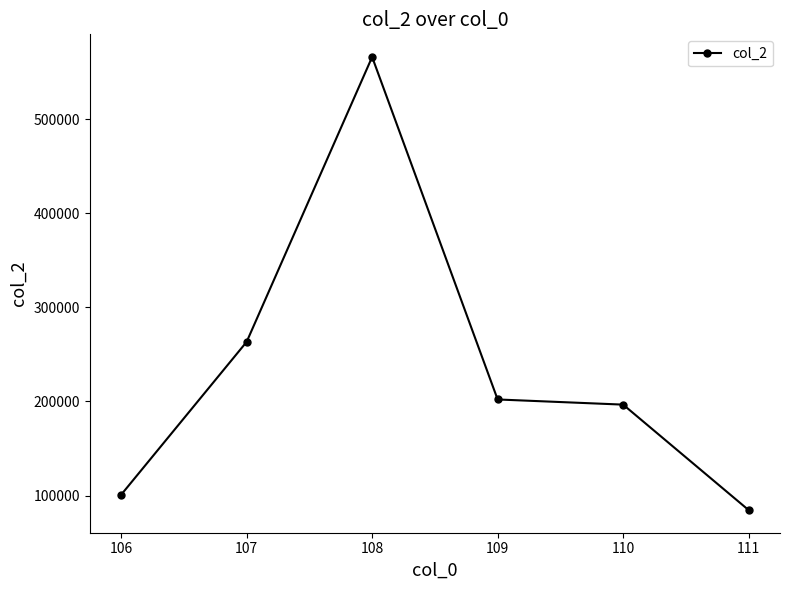

What is the value of the 5th point from the left?

196671